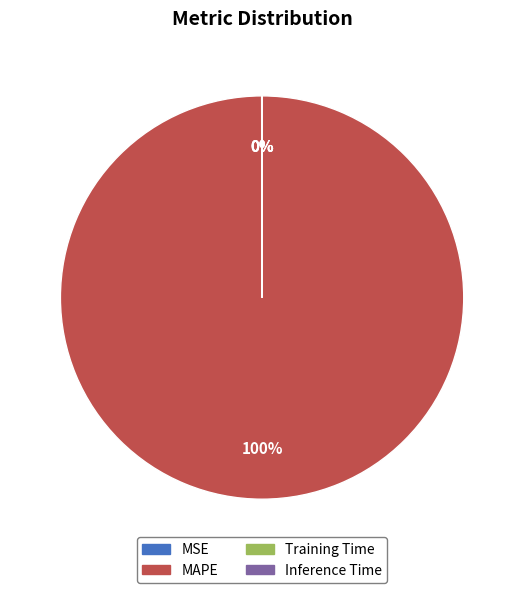

Is there a majority slice in this chart?

Yes